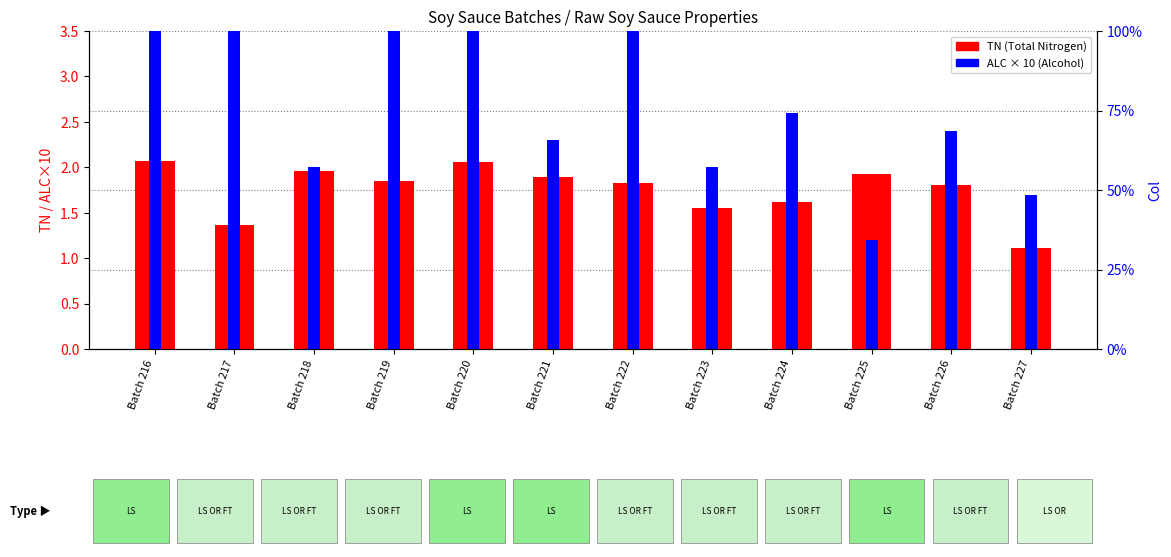

What value does the TN series have at Batch 220?

2.1